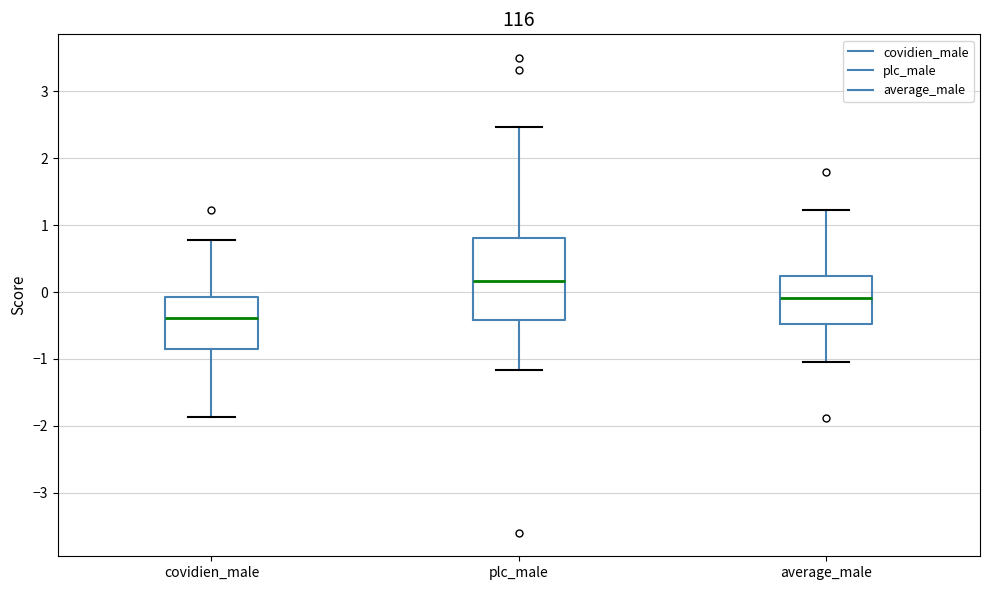

Reading left to right, read every box against the y-axis: the position of its median line, the range the box covers, and the ends of its whiskers. The values are not printed on the chart, so give them approximately, as read against the axis.

covidien_male: median -0.4, box -0.8 to -0.1, whiskers -1.9 to 0.8
plc_male: median 0.2, box -0.4 to 0.8, whiskers -1.2 to 2.5
average_male: median -0.1, box -0.5 to 0.2, whiskers -1.0 to 1.2